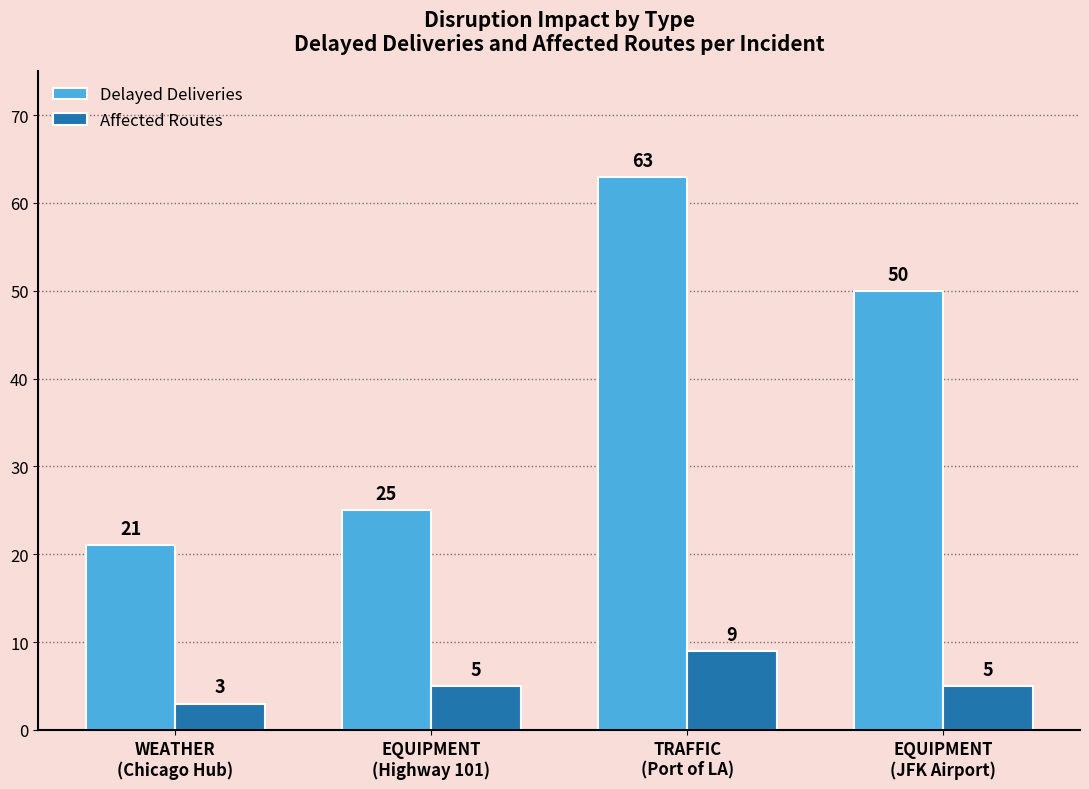

Rank the series by their average value, from lowest to highest.

Affected Routes, Delayed Deliveries